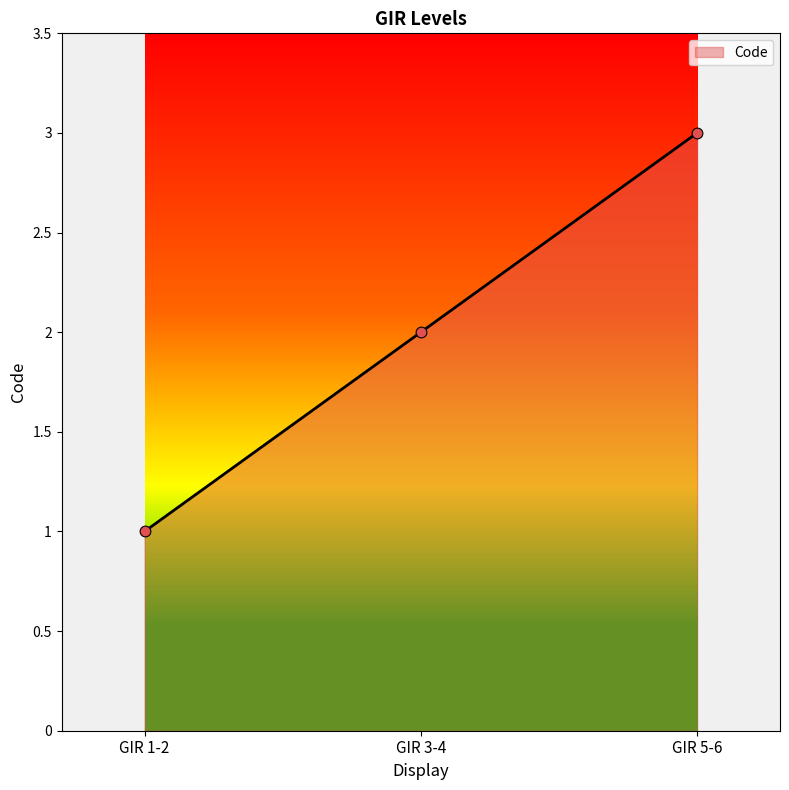

Which has a higher value, GIR 1-2 or GIR 3-4?

GIR 3-4